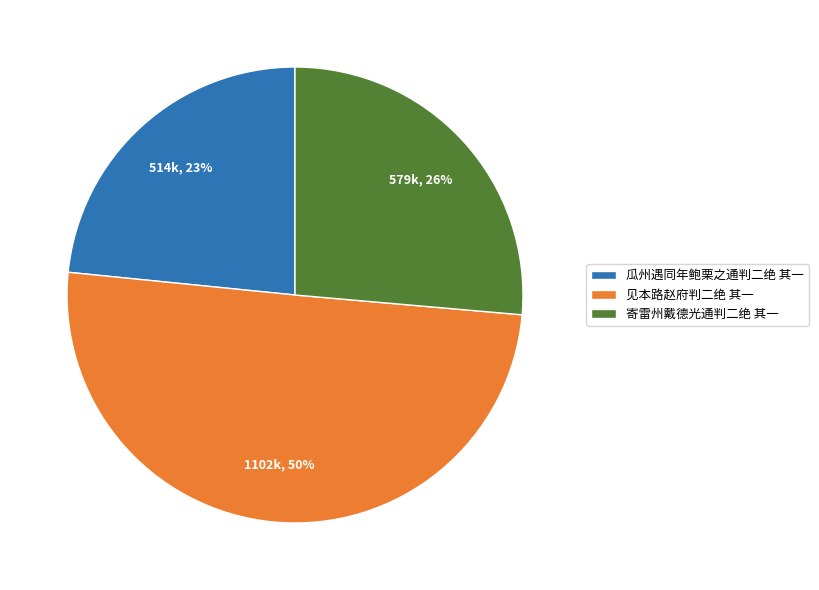

To the nearest percent, what is the difference between the largest and smallest slice percentages?

27%